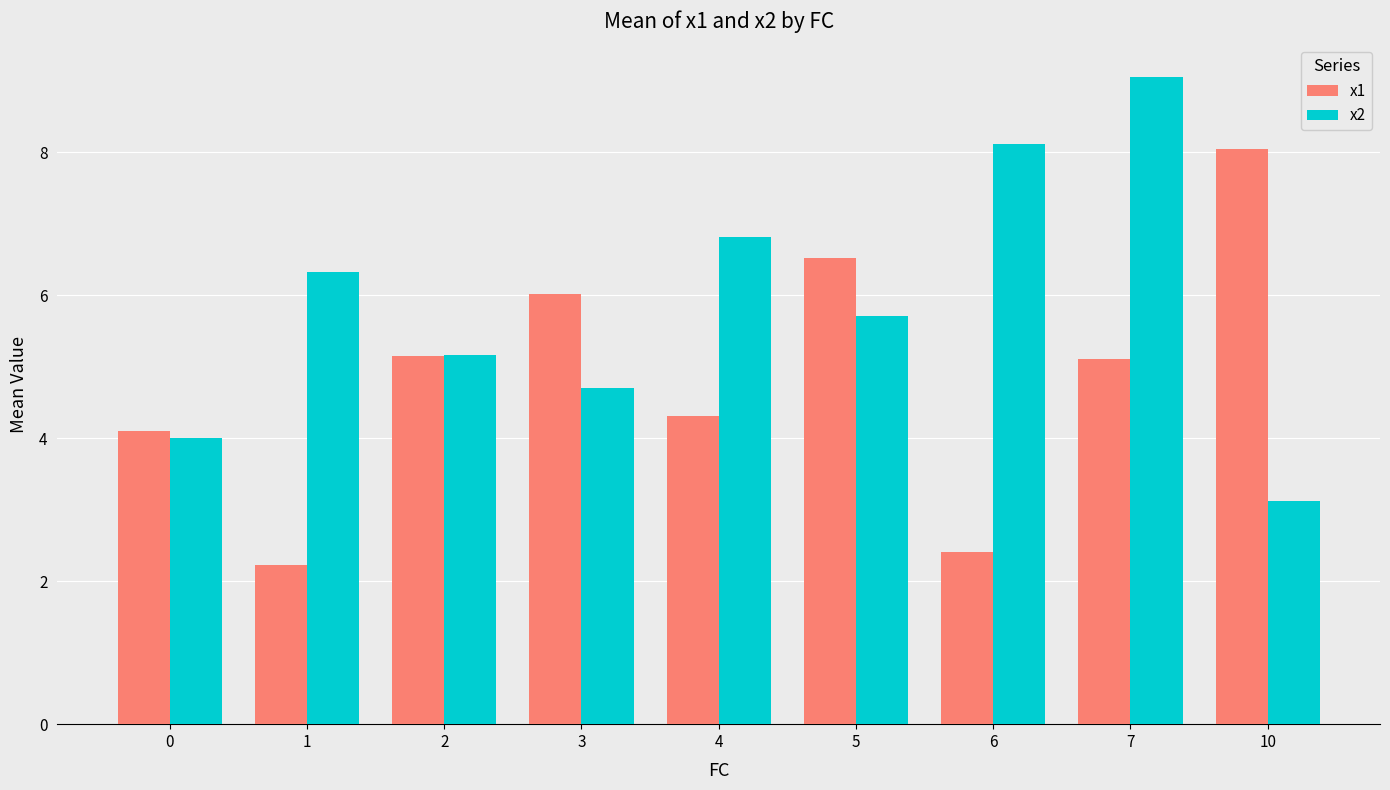

The value of x2 at 0 is 5.5. True or false?

False